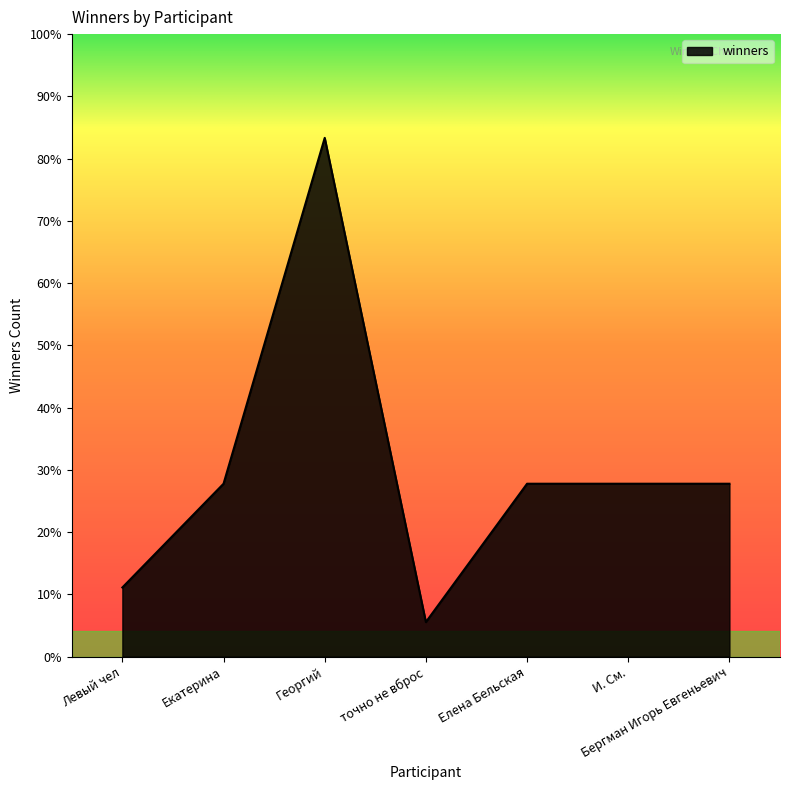

Reading left to right, transcribe all the data shown in this chart.

Левый чел=2	Екатерина=5	Георгий=15	точно не вброс=1	Елена Бельская=5	И. См.=5	Бергман Игорь Евгеньевич=5